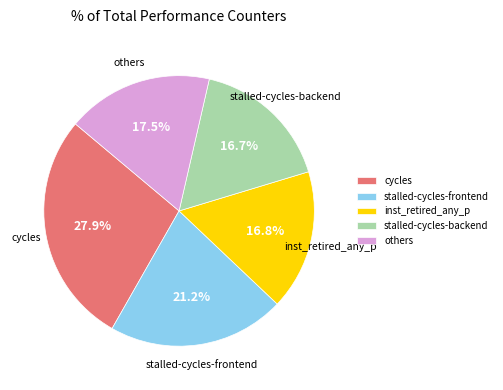

Which category has the biggest portion of the pie?

cycles